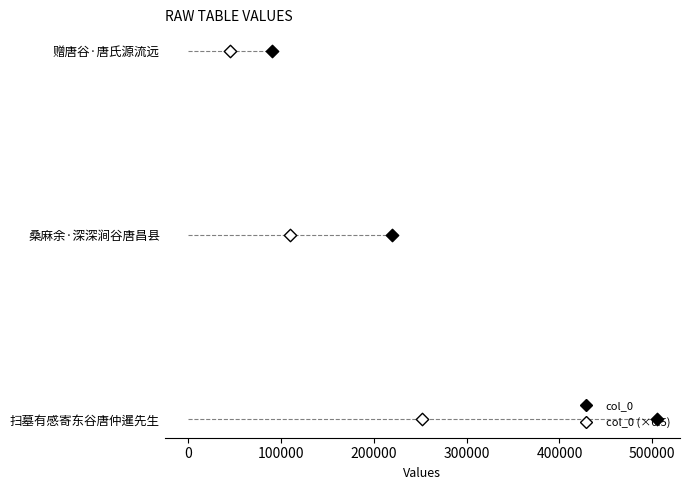

Which series has the largest total across all categories?

col_0